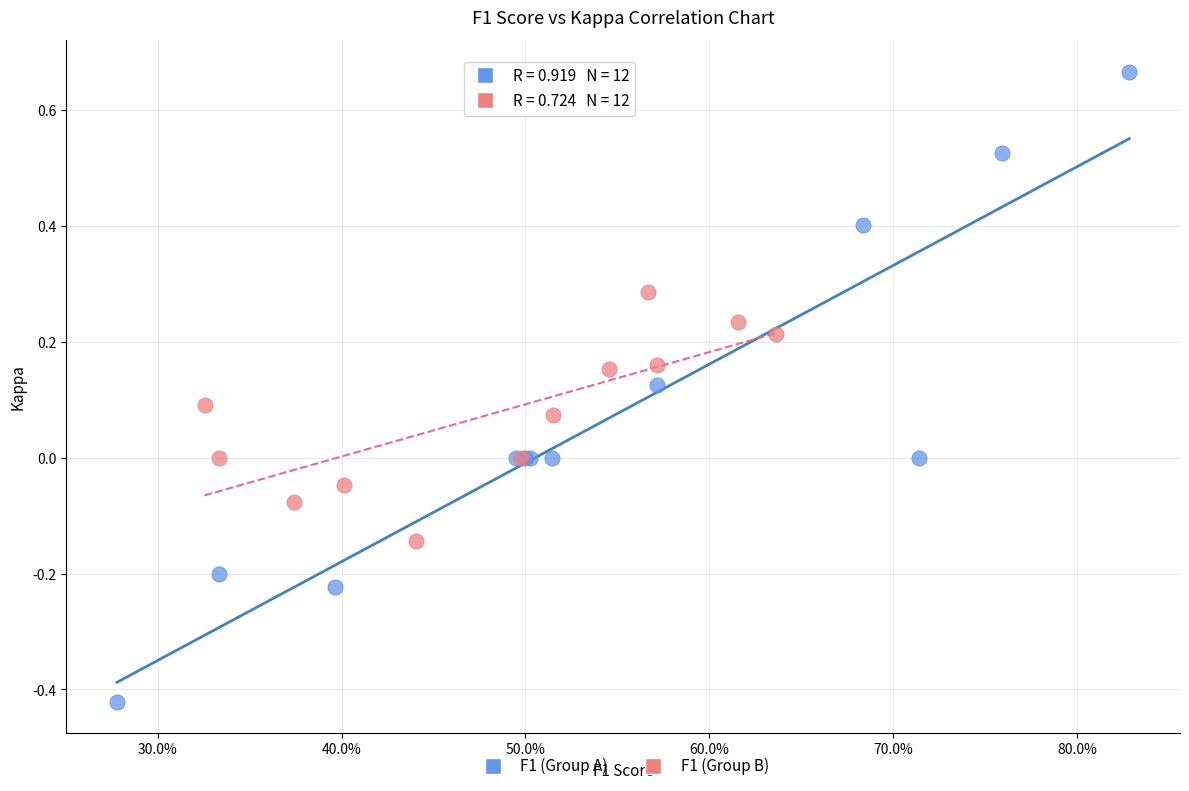

What are all the series names shown in the legend?

F1 (Group A), F1 (Group B)